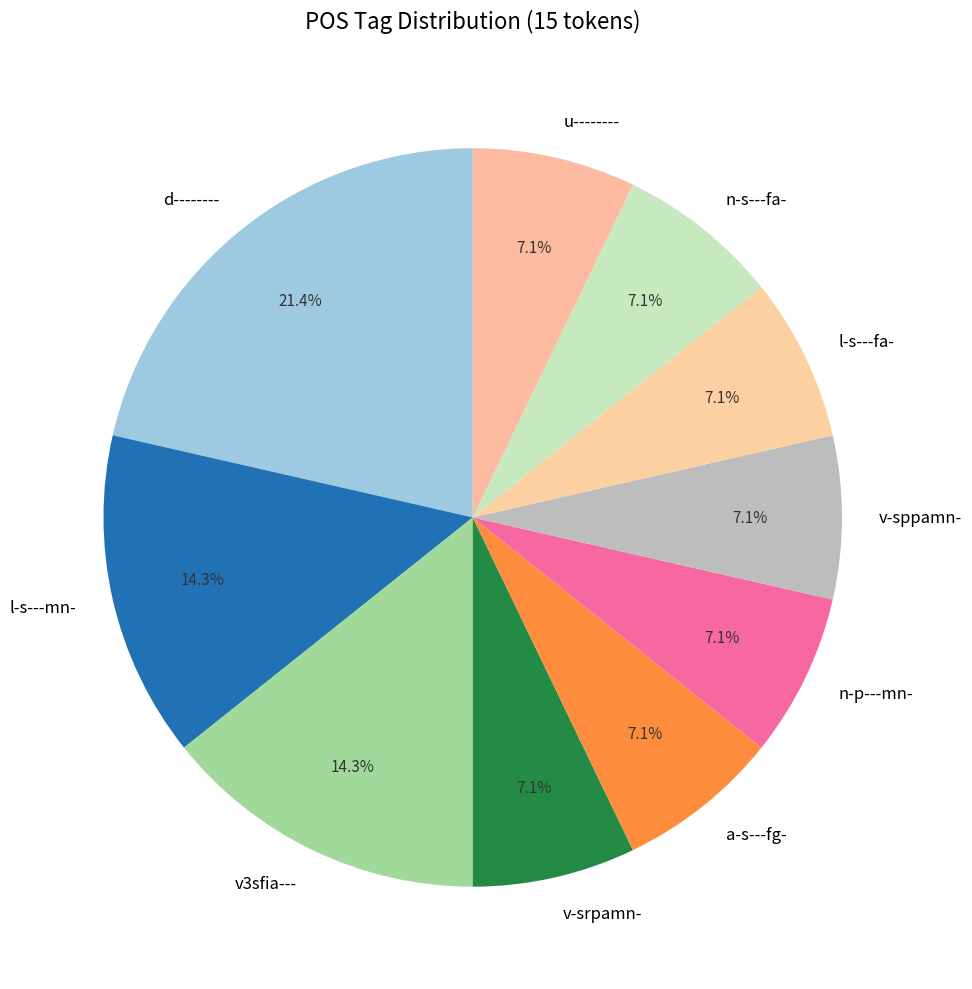

To the nearest percent, what portion does v-srpamn- represent?

7%